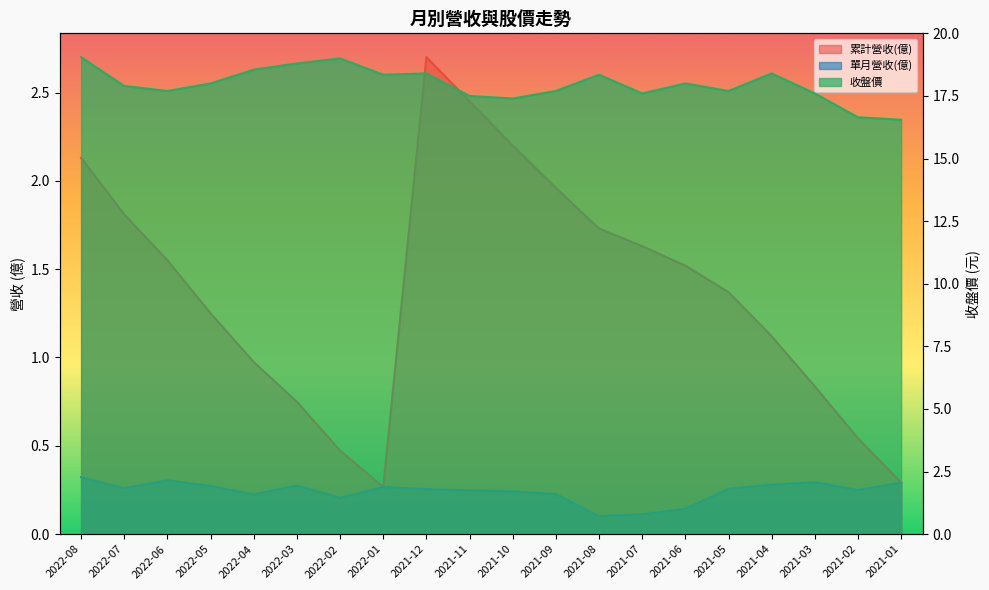

Rank the categories by 單月營收(億) value from highest to lowest.

2022-08, 2022-06, 2021-03, 2021-01, 2021-04, 2022-03, 2022-05, 2022-01, 2022-07, 2021-05, 2021-12, 2021-02, 2021-11, 2021-10, 2021-09, 2022-04, 2022-02, 2021-06, 2021-07, 2021-08